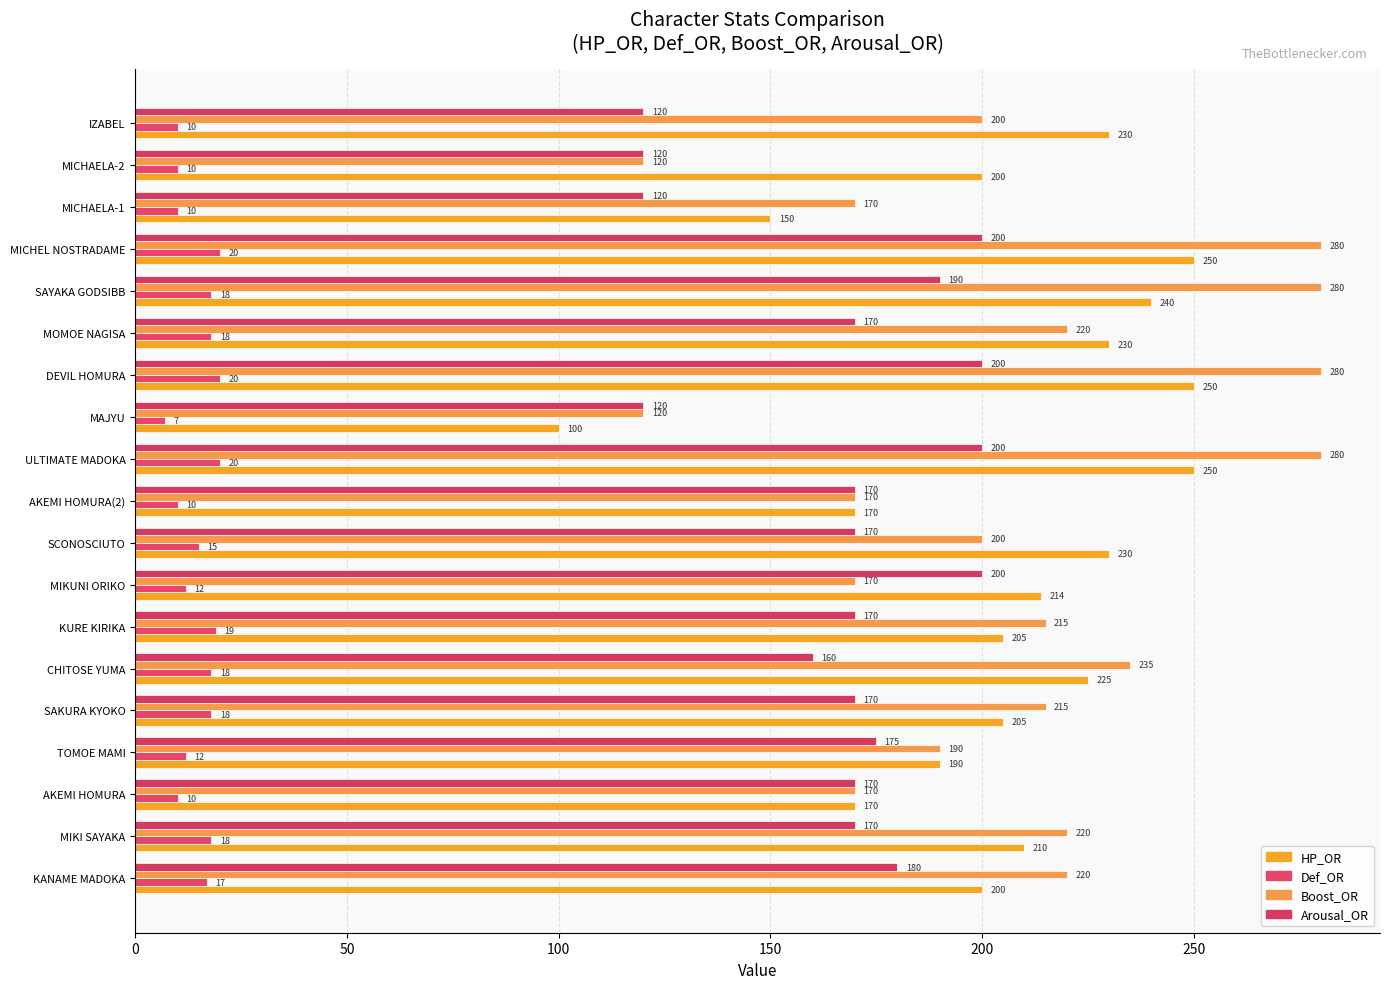

List the series in order of their peak value, lowest first.

Def_OR, Arousal_OR, HP_OR, Boost_OR